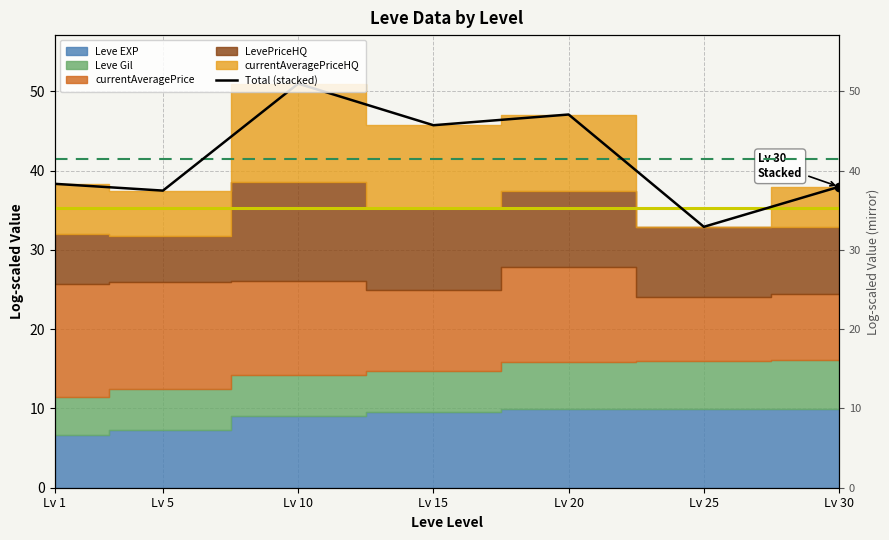

Reading left to right, extract all data points from this chart.

38.3	37.5	51.0	45.7	47.1	32.9	38.0